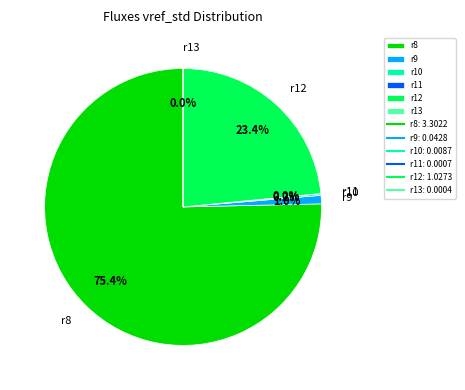

How much of the chart is everything except r8?

24.6%